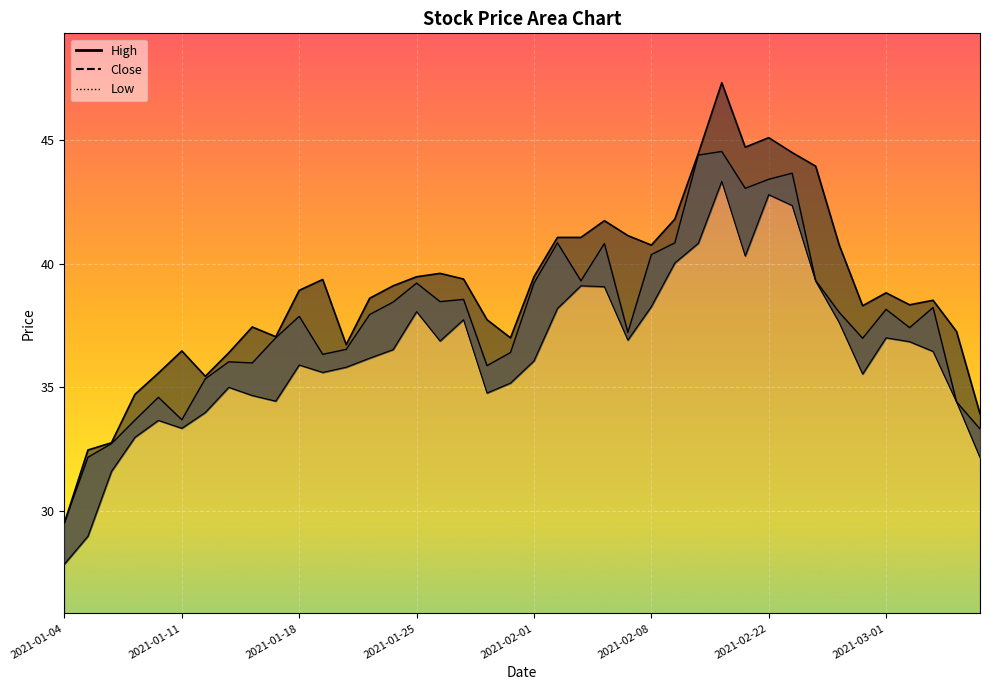

Where does the high series first go above 38?

2021-01-18